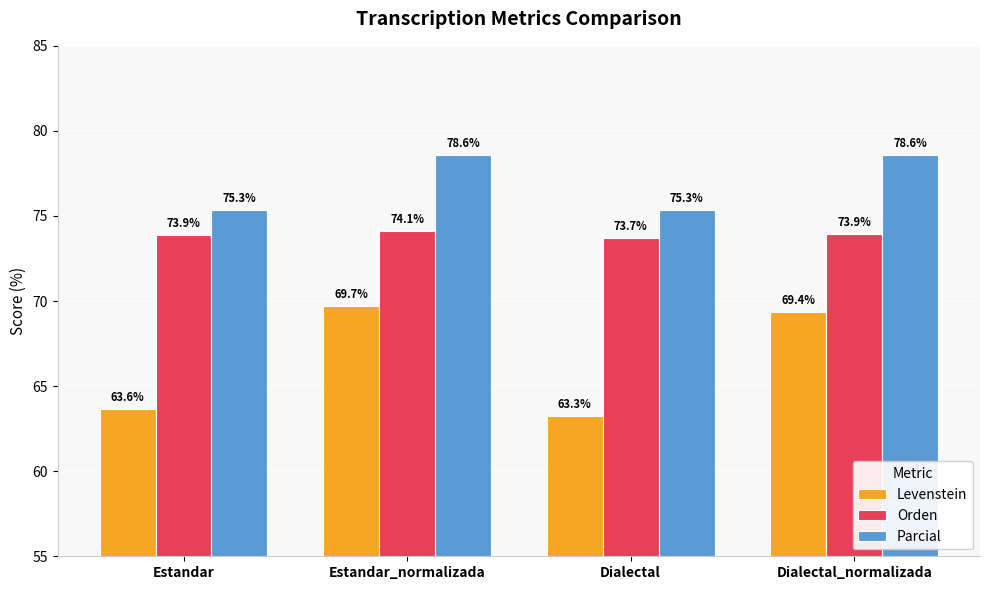

What is the sum of all Orden values?

295.6